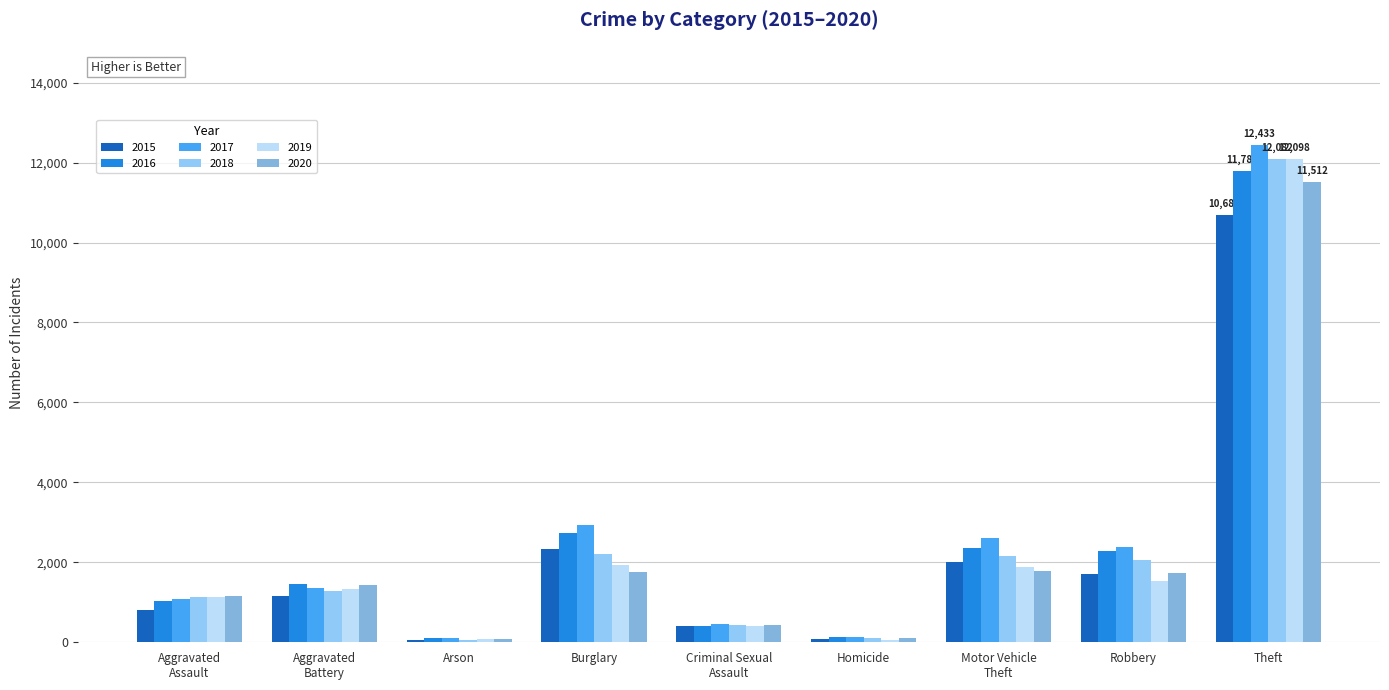

What is the difference between the second highest and minimum values in the 2020 series?

1718